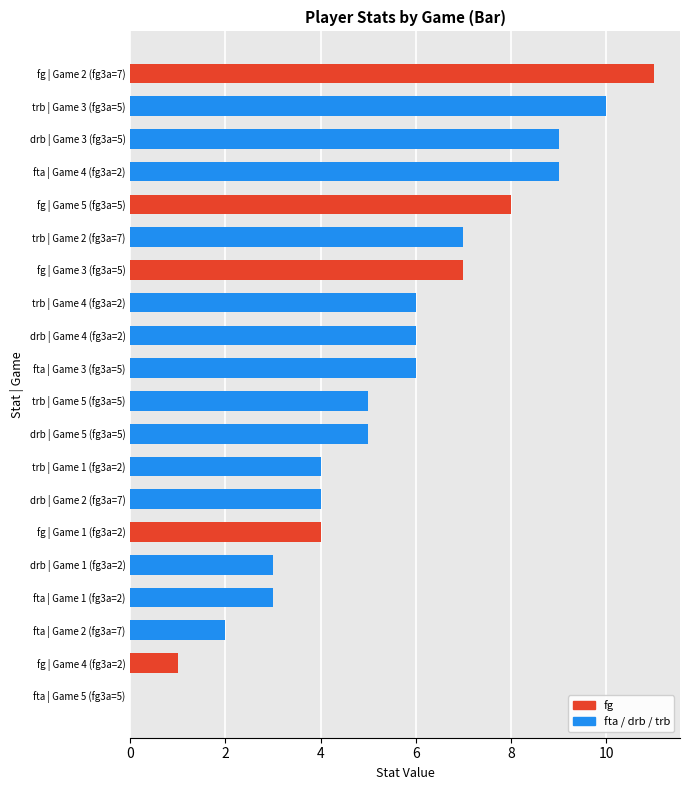

Which label corresponds to the largest value in the chart?

fg | Game 2 (fg3a=7)